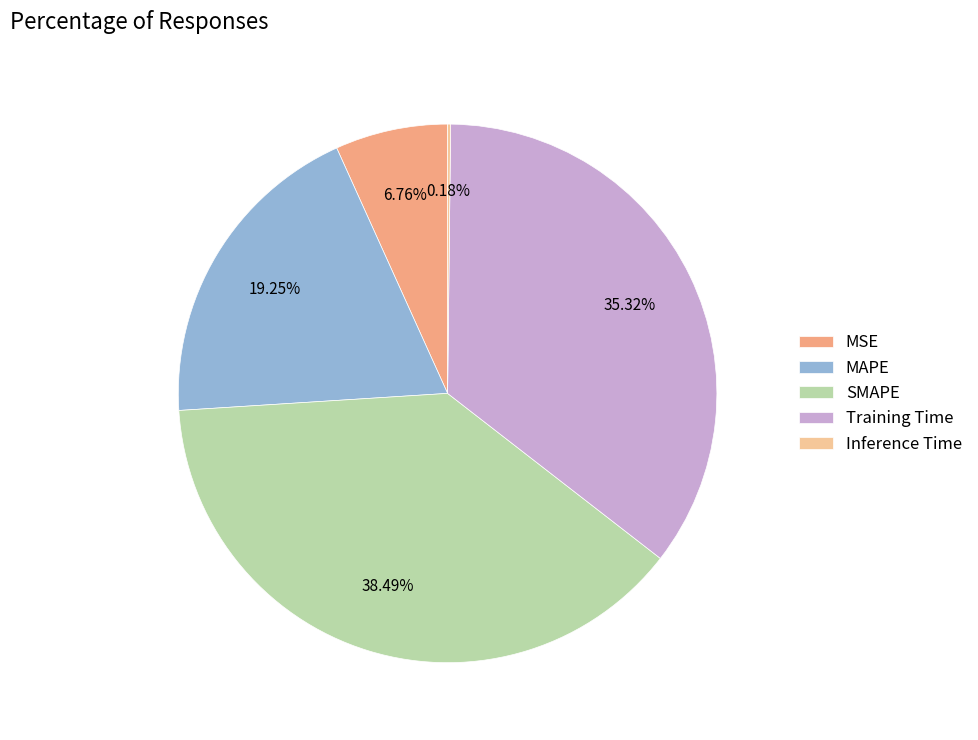

Combined, what portion of the pie is MAPE and Training Time?

54.6%